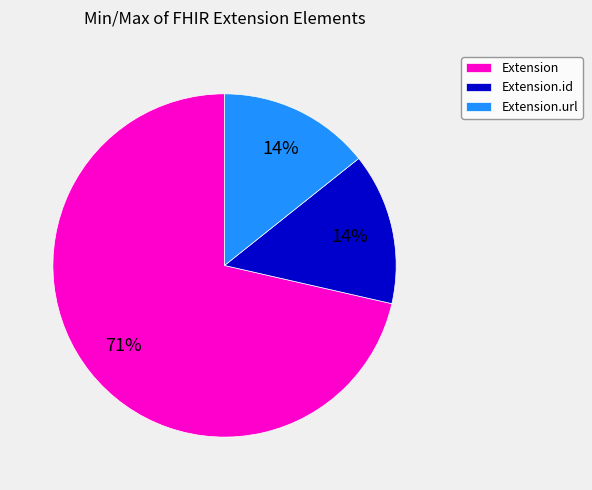

What is the largest slice in the pie chart?

Extension